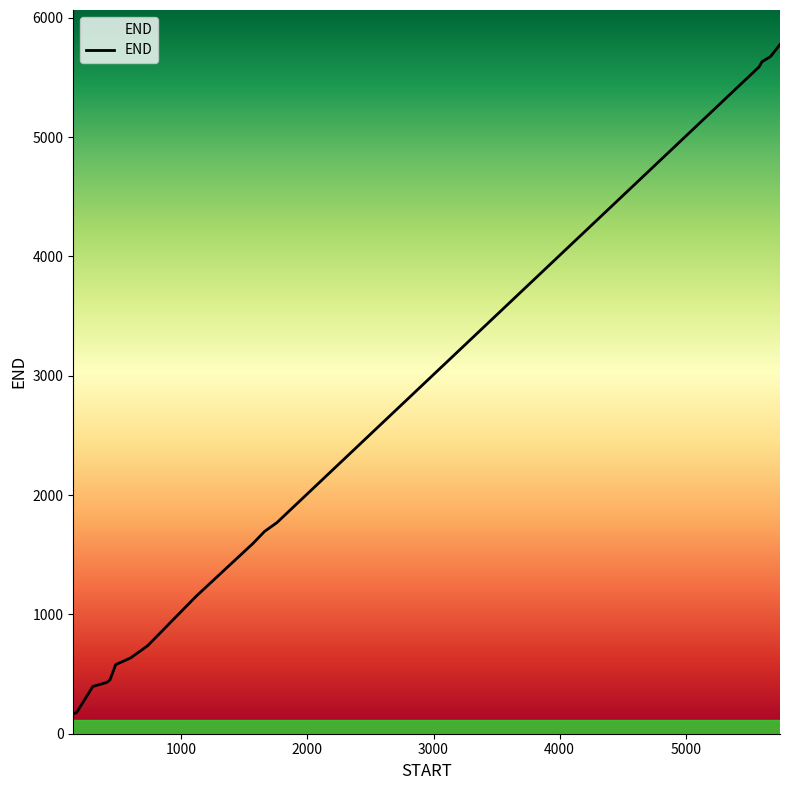

What is the smallest value displayed?

167